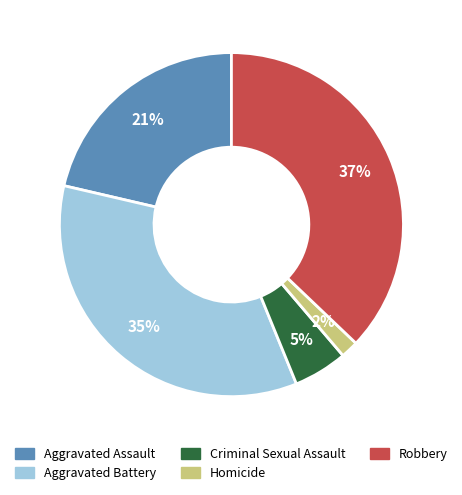

How many slices are in this pie chart?

5